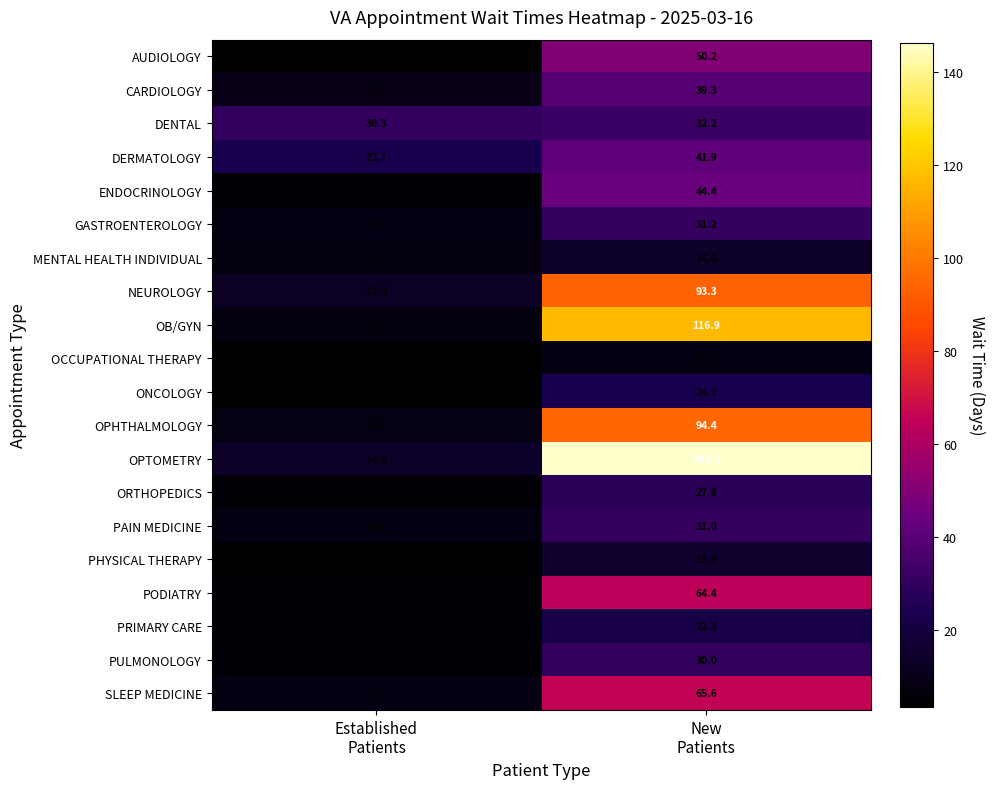

Which series has the widest spread of values?

OPTOMETRY